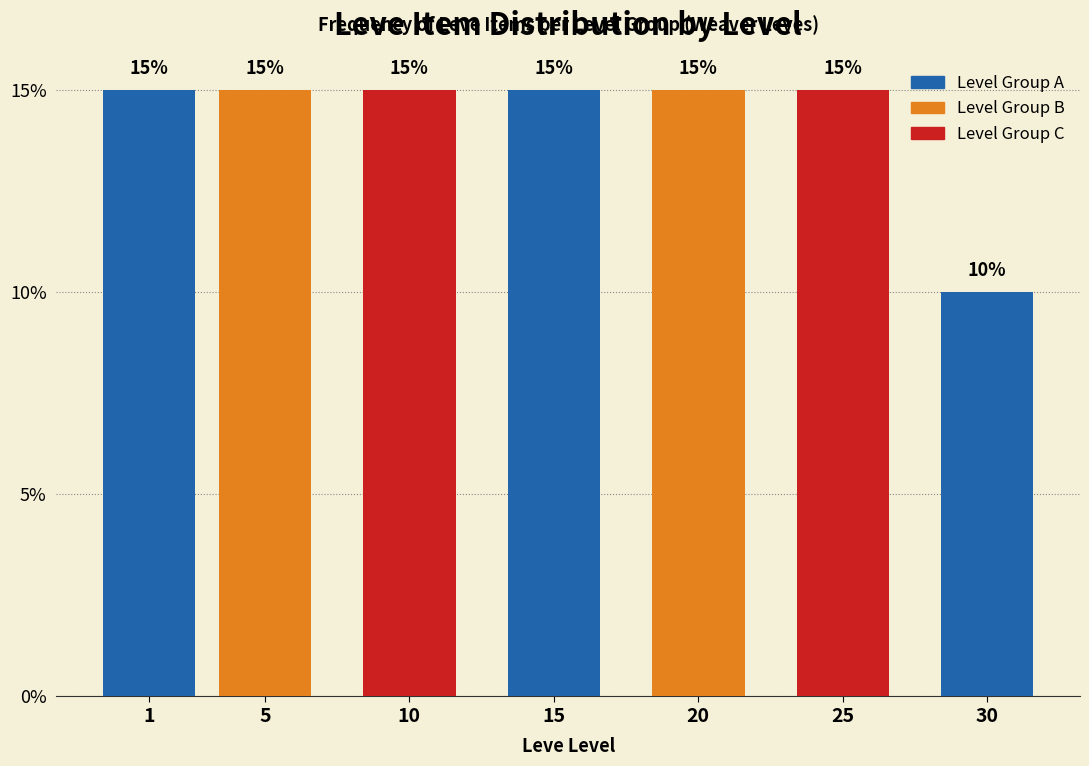

Reading right to left, list all the values displayed in this chart.

10	15	15	15	15	15	15